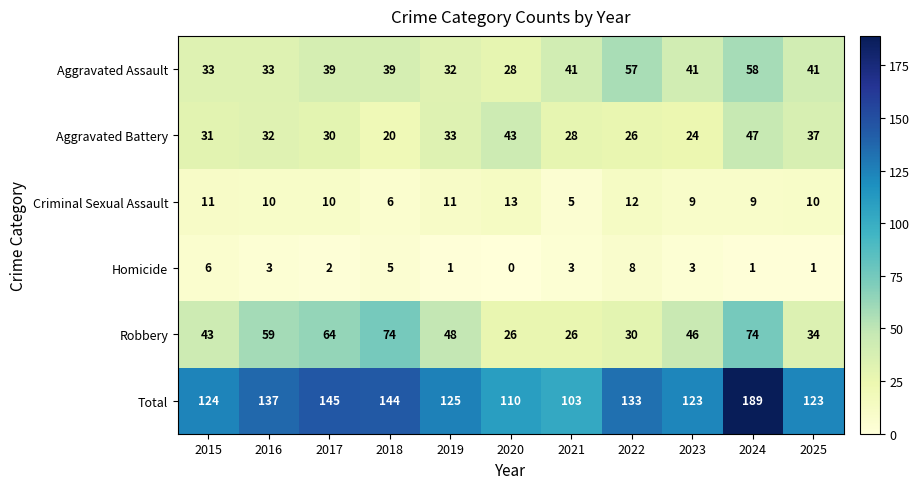

At how many categories does at least one series exceed 40?

11